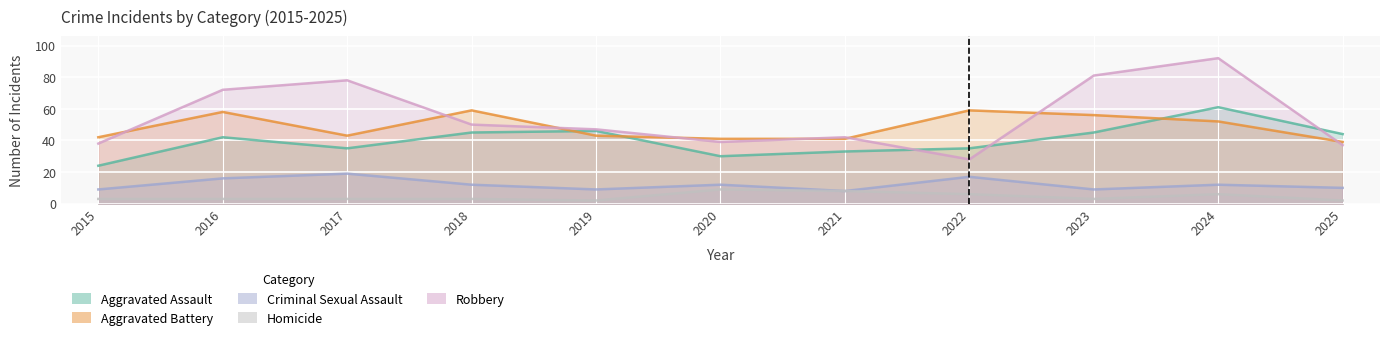

What is the value of the Criminal Sexual Assault point at the 5th from the left?

9